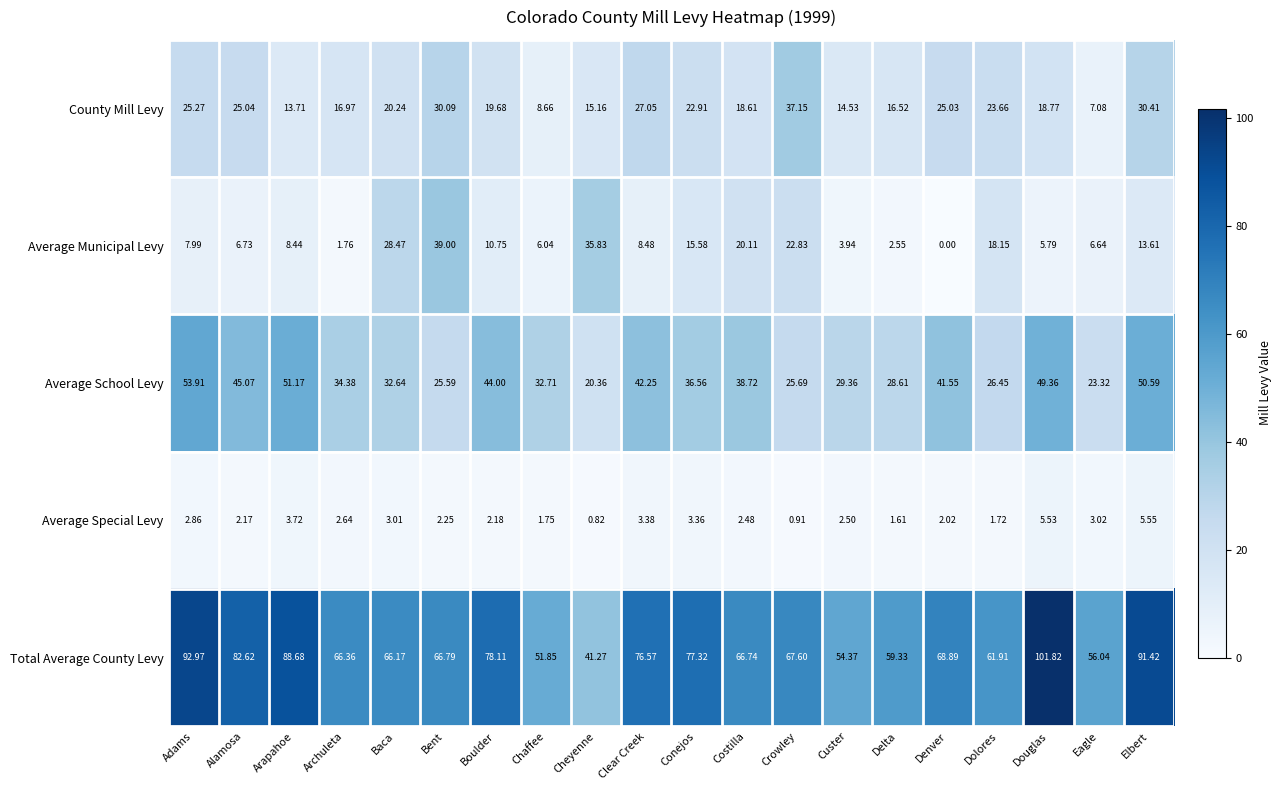

Rank the categories by Average Special Levy value from lowest to highest.

Cheyenne, Crowley, Delta, Dolores, Chaffee, Denver, Alamosa, Boulder, Bent, Costilla, Custer, Archuleta, Adams, Baca, Eagle, Conejos, Clear Creek, Arapahoe, Douglas, Elbert